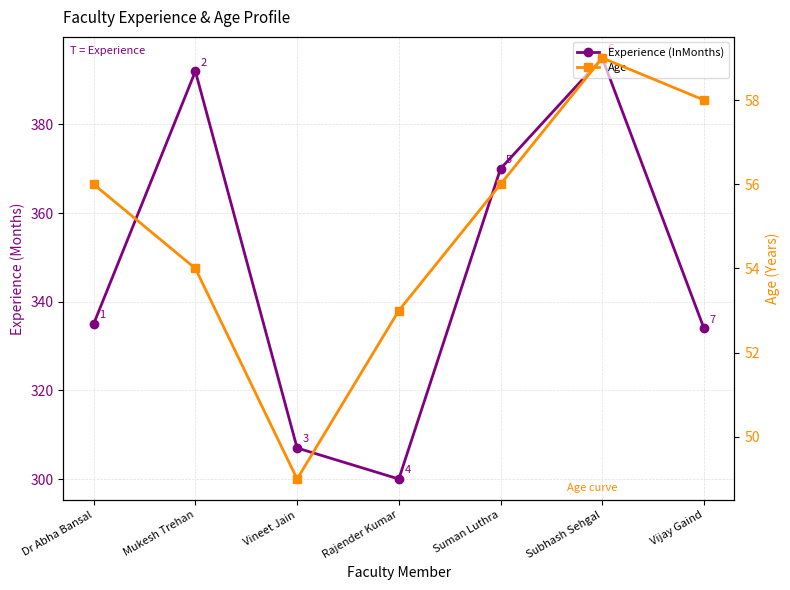

Which series has the largest total across all categories?

Experience (InMonths)